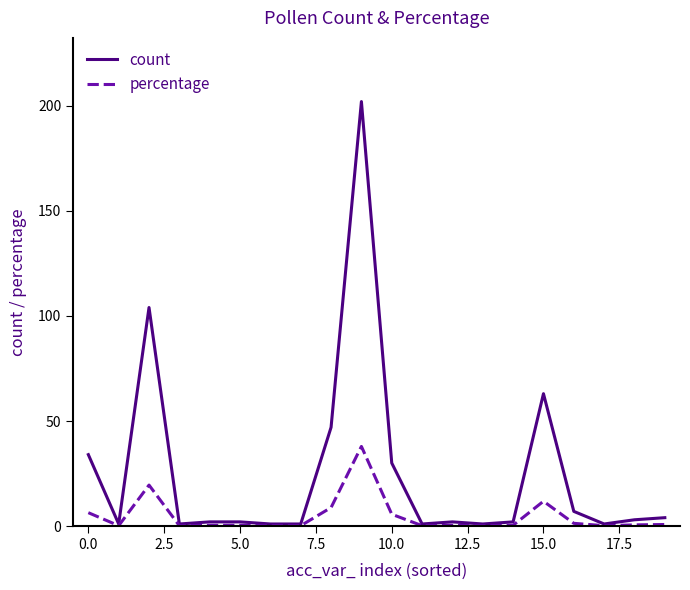

How many lines are shown in the chart?

2